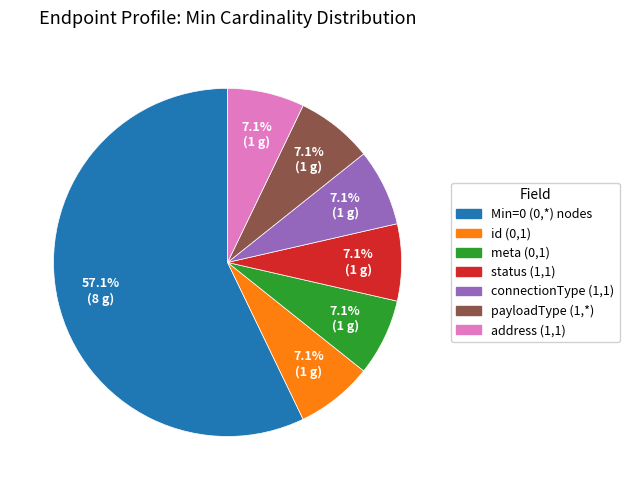

What portion of the pie excludes status (1,1)?

92.9%